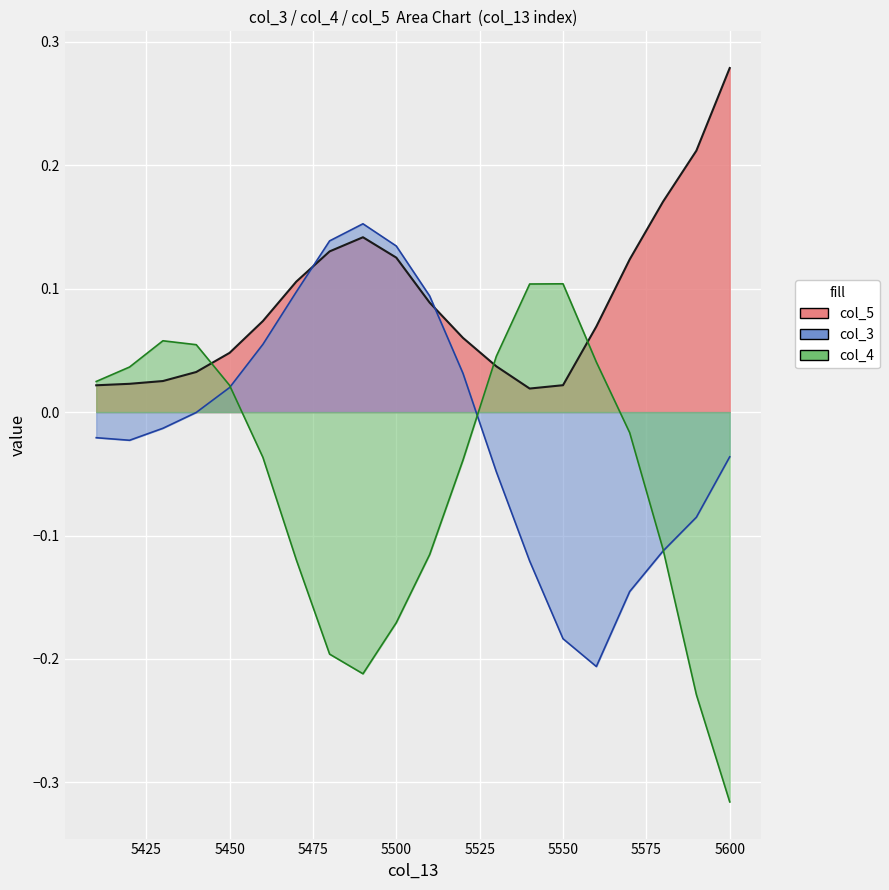

What is the difference between the highest and lowest values at 5460?

0.1